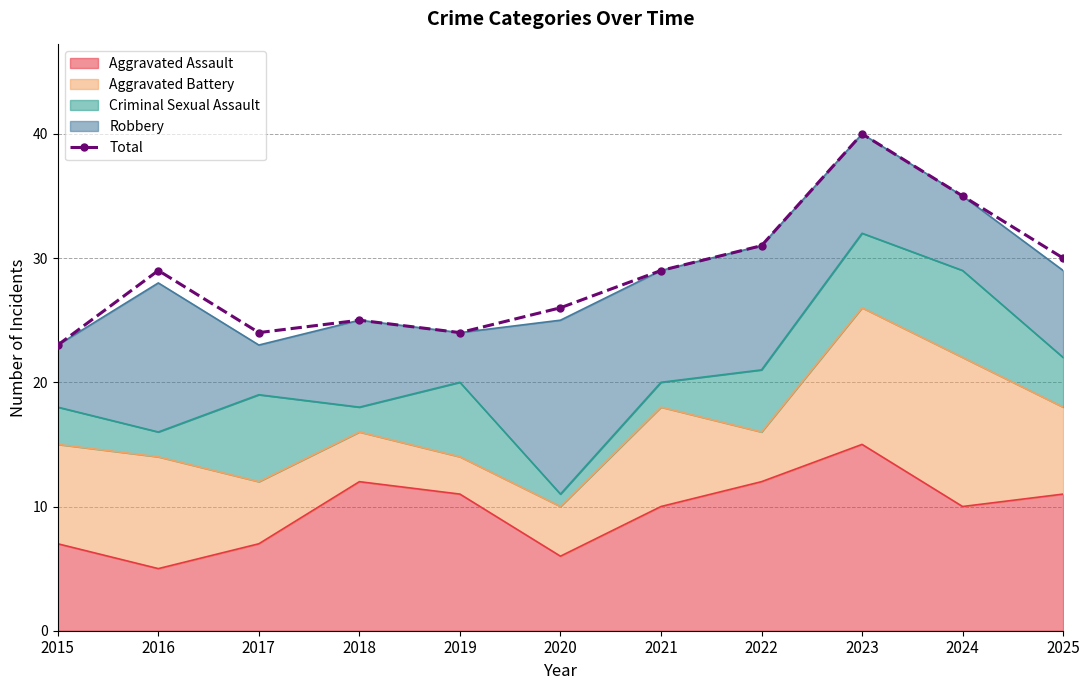

Rank the categories by value from highest to lowest.

2023, 2024, 2022, 2025, 2016, 2021, 2020, 2018, 2017, 2019, 2015